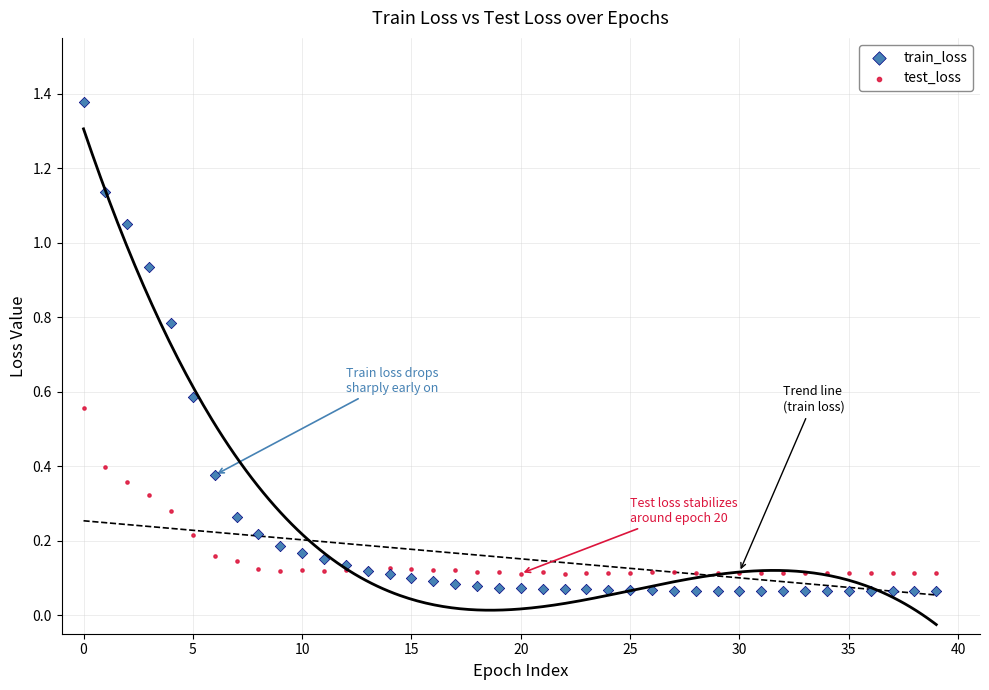

Which series contains the highest Y value?

train_loss